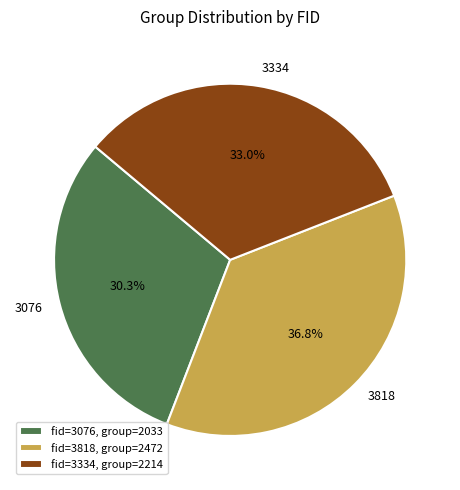

Is 3818 the majority of the pie?

No